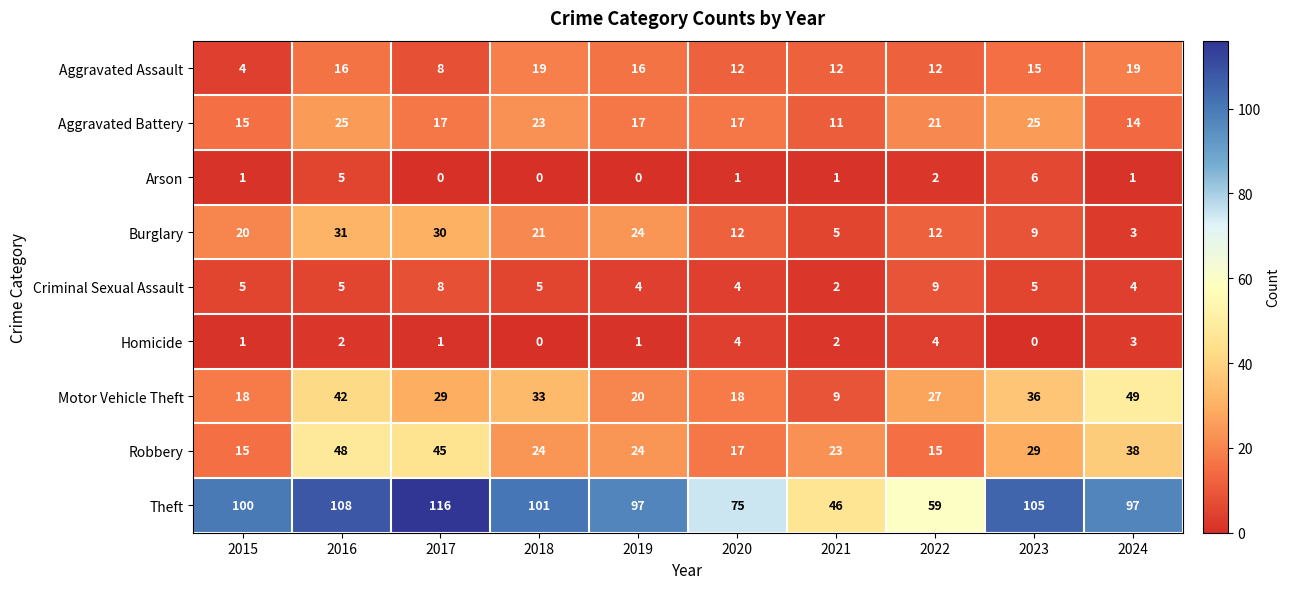

What is the difference between the highest and lowest values at 2022?

57